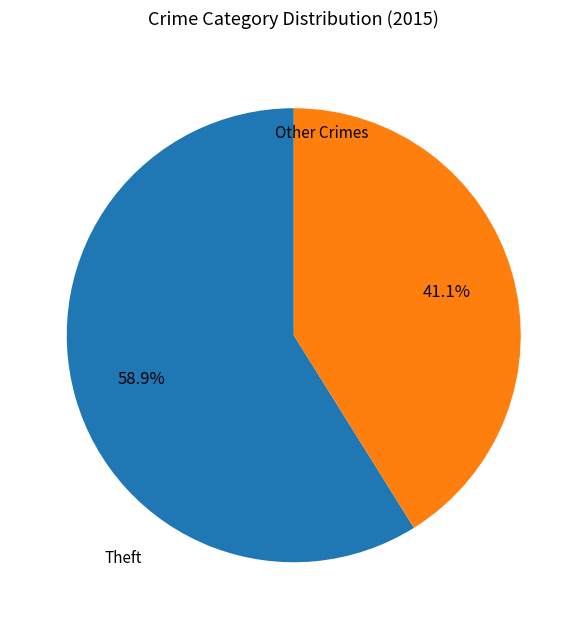

How many slices are in this pie chart?

2